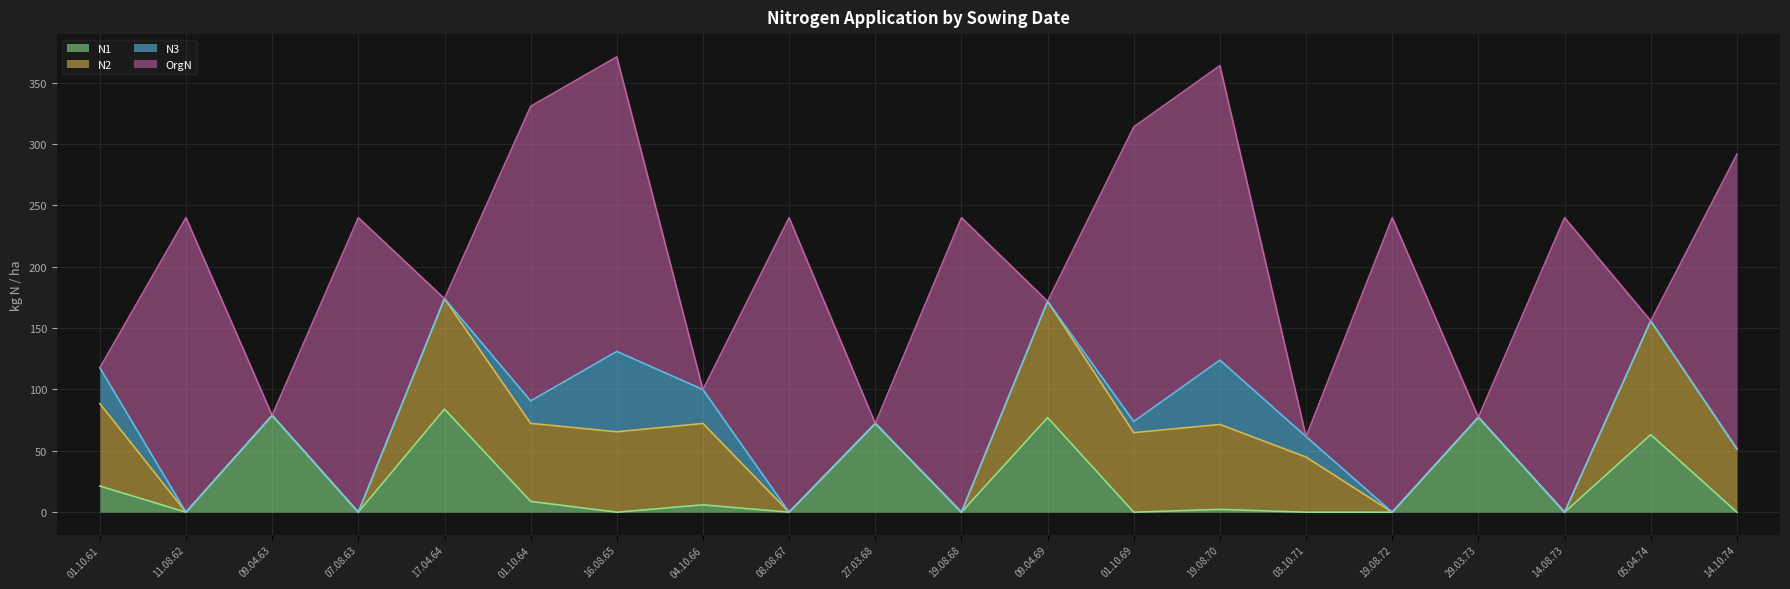

Count the number of categories in the chart.

20